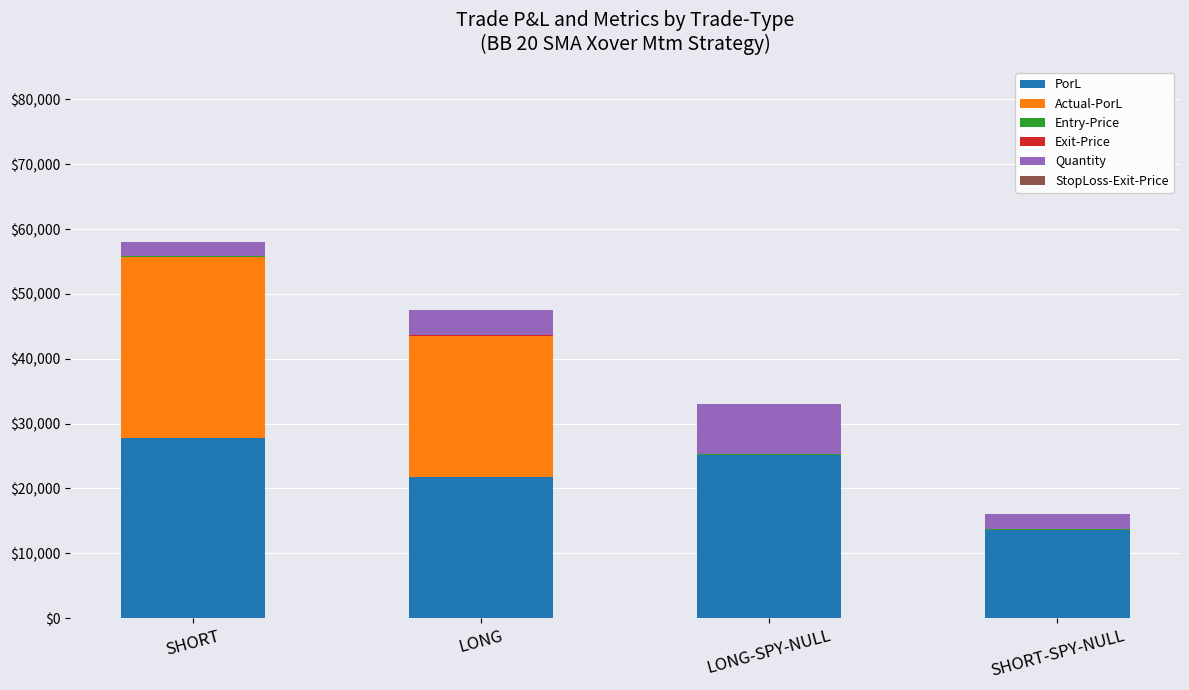

The PorL series shows 10279.0 at LONG. True or false?

False